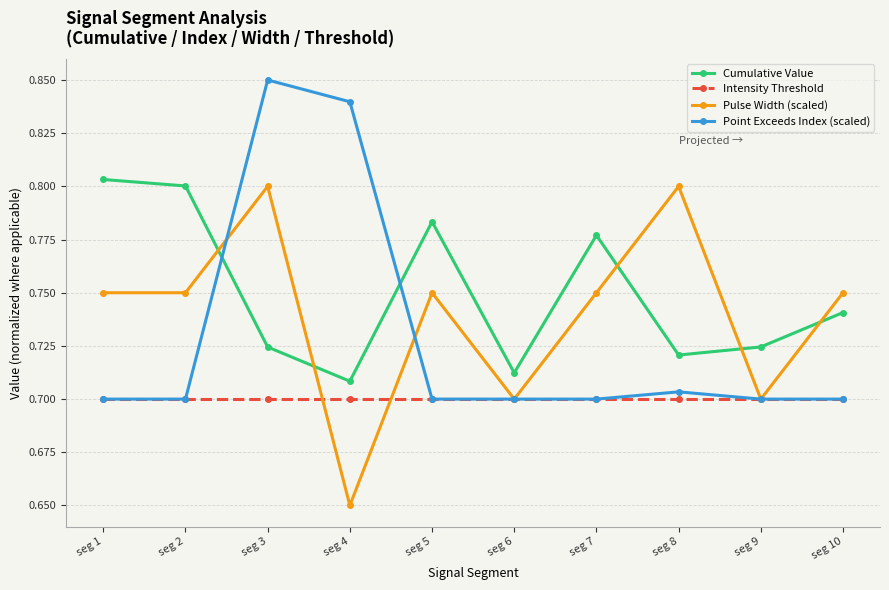

True or false: Intensity Threshold and Cumulative Value cross at least once.

False